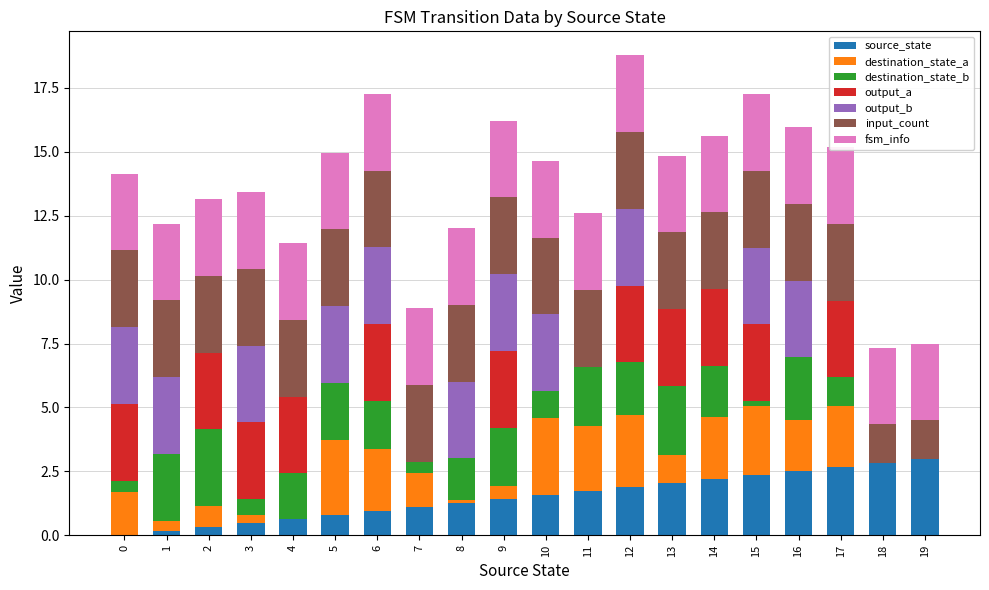

Which series has the widest spread of values?

source_state